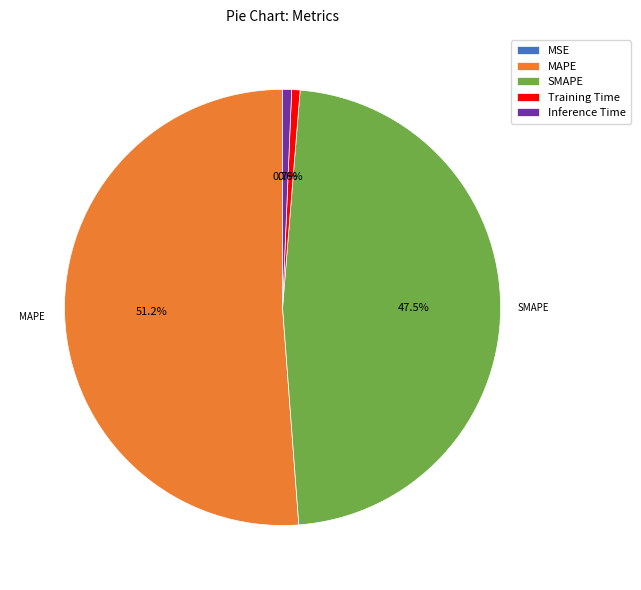

Is it true that Inference Time is 1% of the pie?

True